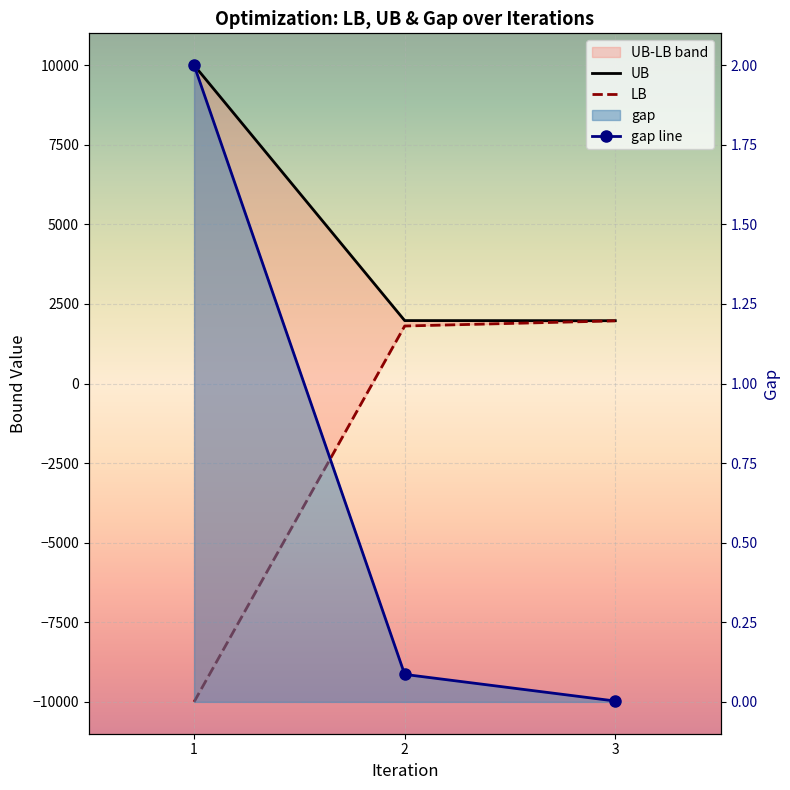

Where does the LB series first go above 1806?

2